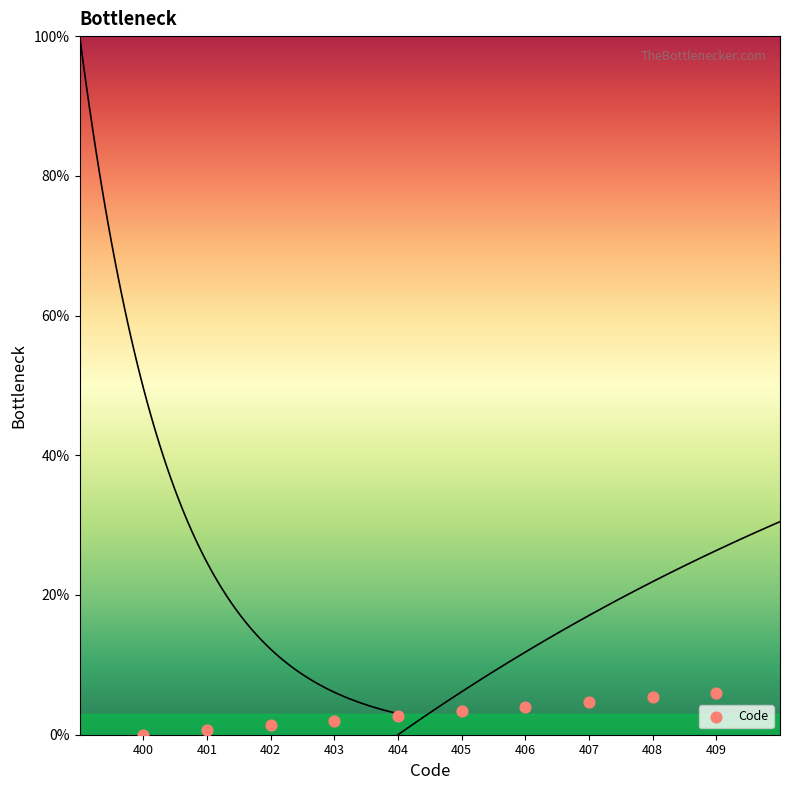

What is the average Y value?

3.0